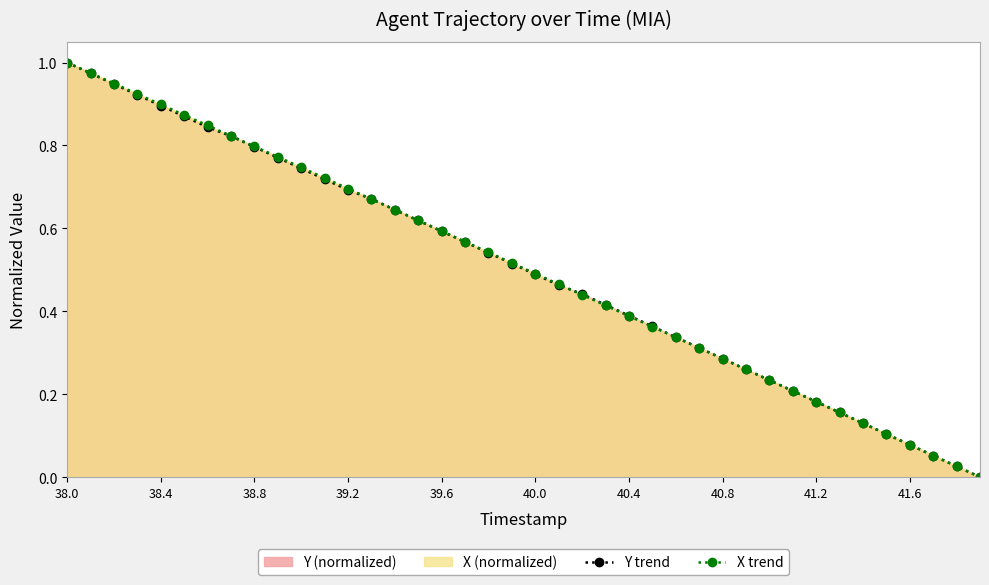

The value of Y trend at 41.2 is 0.1. True or false?

False